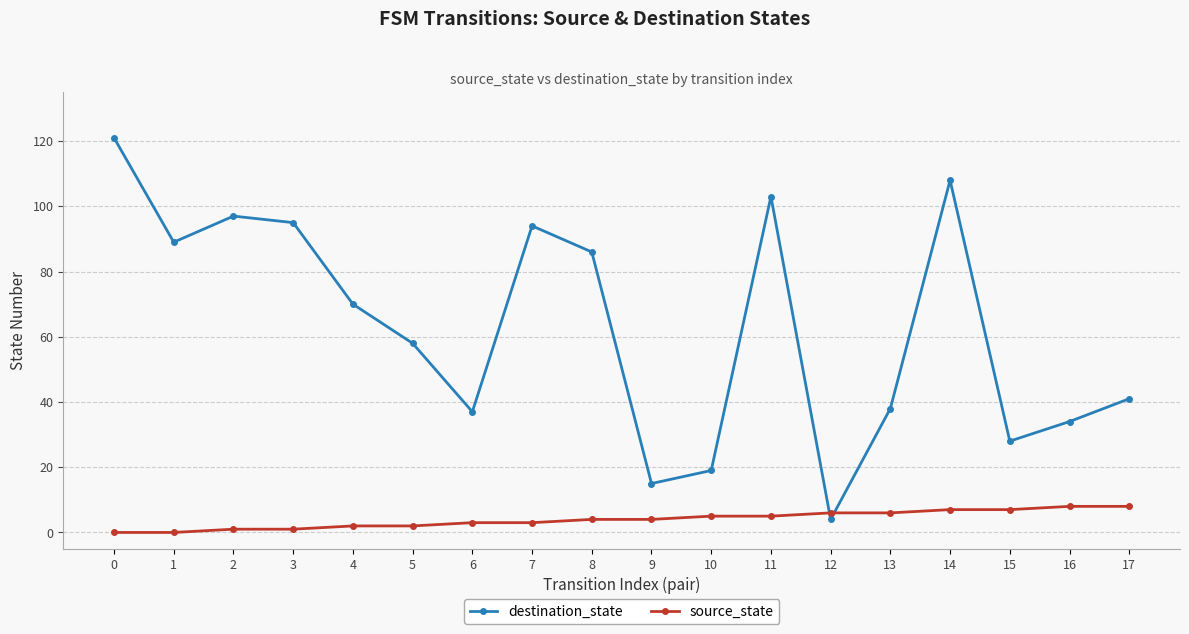

What is the sum of all source_state values?

72